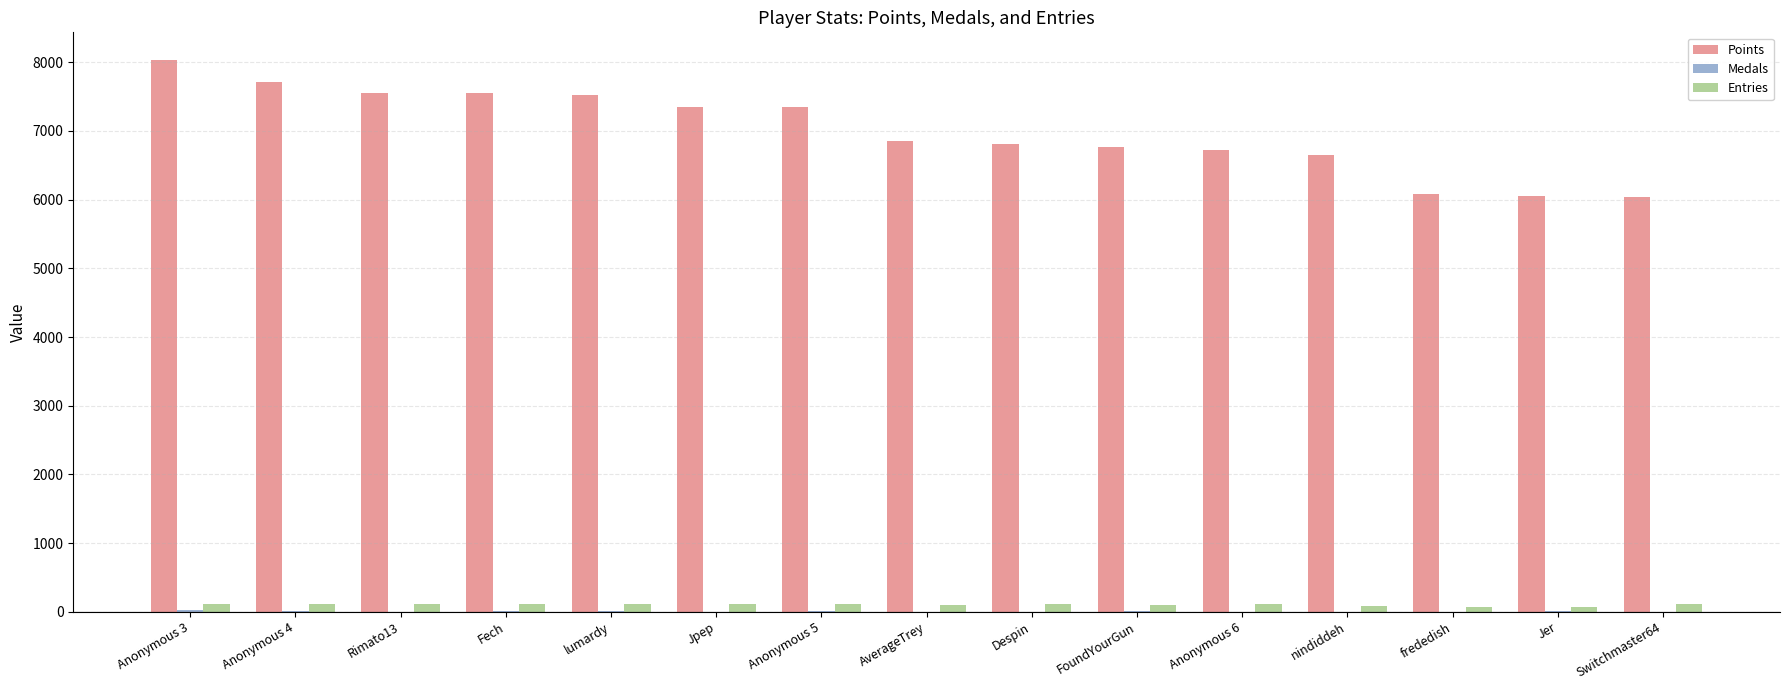

Are the bars horizontal?

No